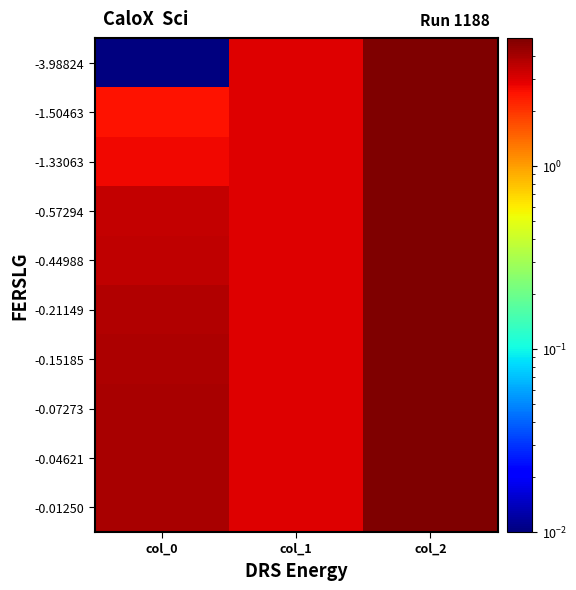

Reading left to right, extract all data points from this chart.

-3.98824: col_0=0.0	col_1=3.0	col_2=5.0
-1.50463: col_0=2.5	col_1=3.0	col_2=5.0
-1.33063: col_0=2.7	col_1=3.0	col_2=5.0
-0.57294: col_0=3.4	col_1=3.0	col_2=5.0
-0.44988: col_0=3.5	col_1=3.0	col_2=5.0
-0.21149: col_0=3.8	col_1=3.0	col_2=5.0
-0.15185: col_0=3.8	col_1=3.0	col_2=5.0
-0.07273: col_0=3.9	col_1=3.0	col_2=5.0
-0.04621: col_0=4.0	col_1=3.0	col_2=5.0
-0.01250: col_0=4.0	col_1=3.0	col_2=5.0